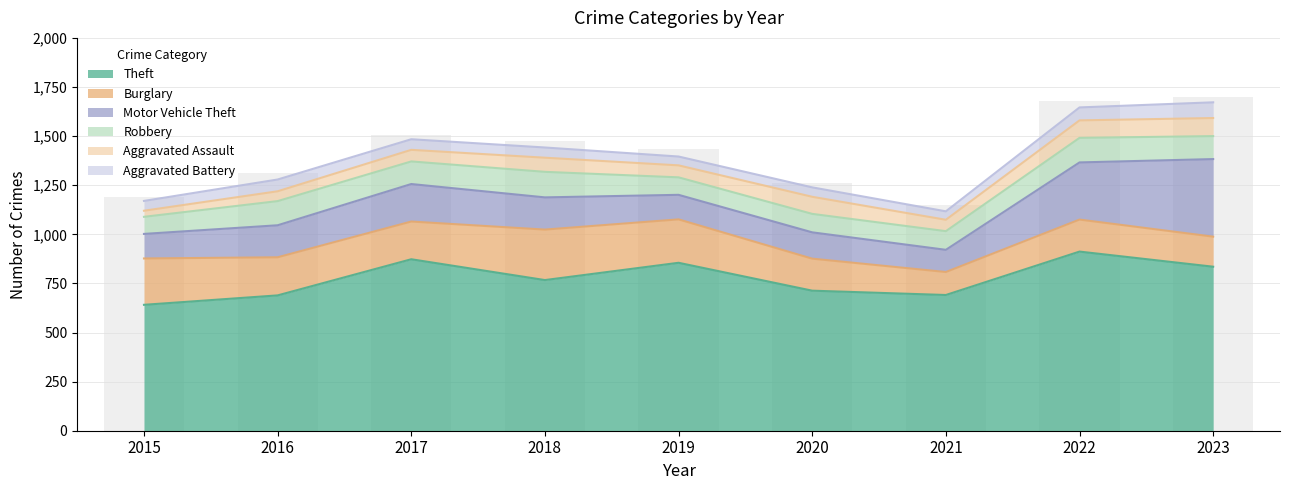

At which label does Burglary first exceed 192?

2015